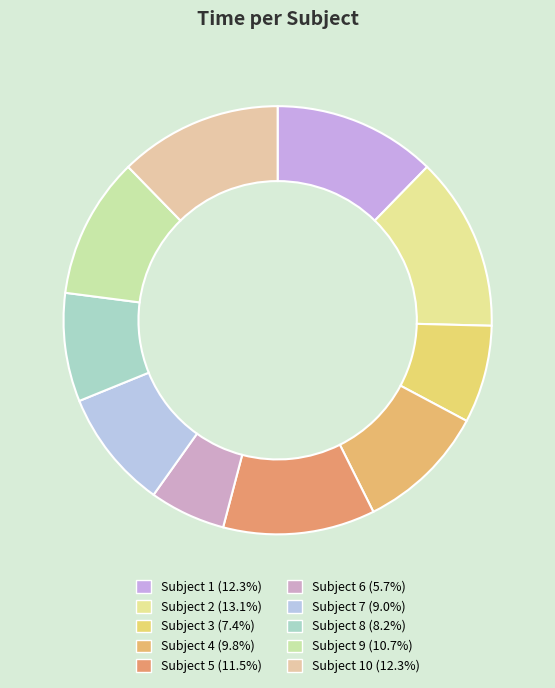

Which category has the smallest portion of the pie?

6